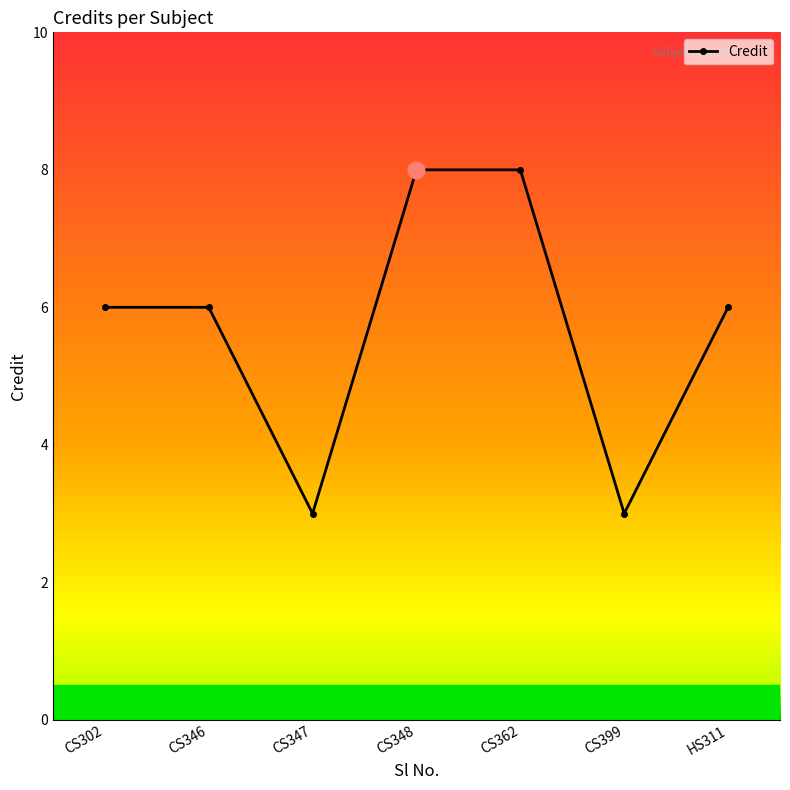

What is the maximum value shown in the chart?

8